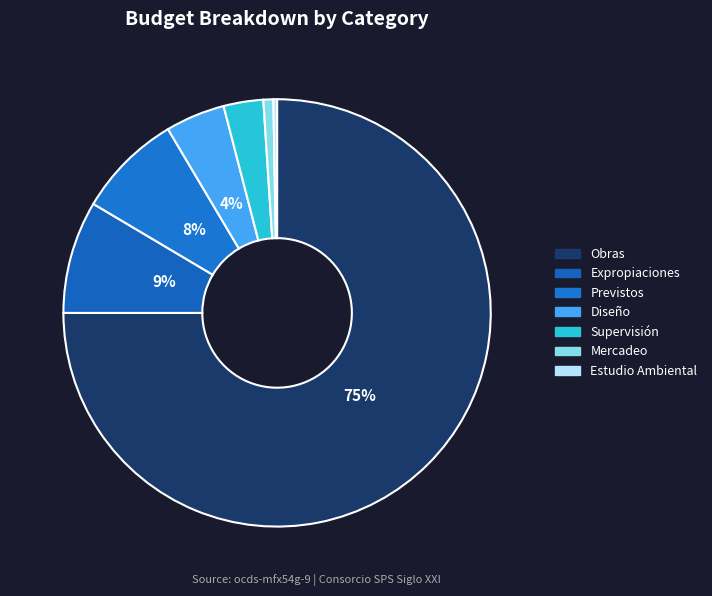

To the nearest percent, what portion does Supervisión represent?

3%